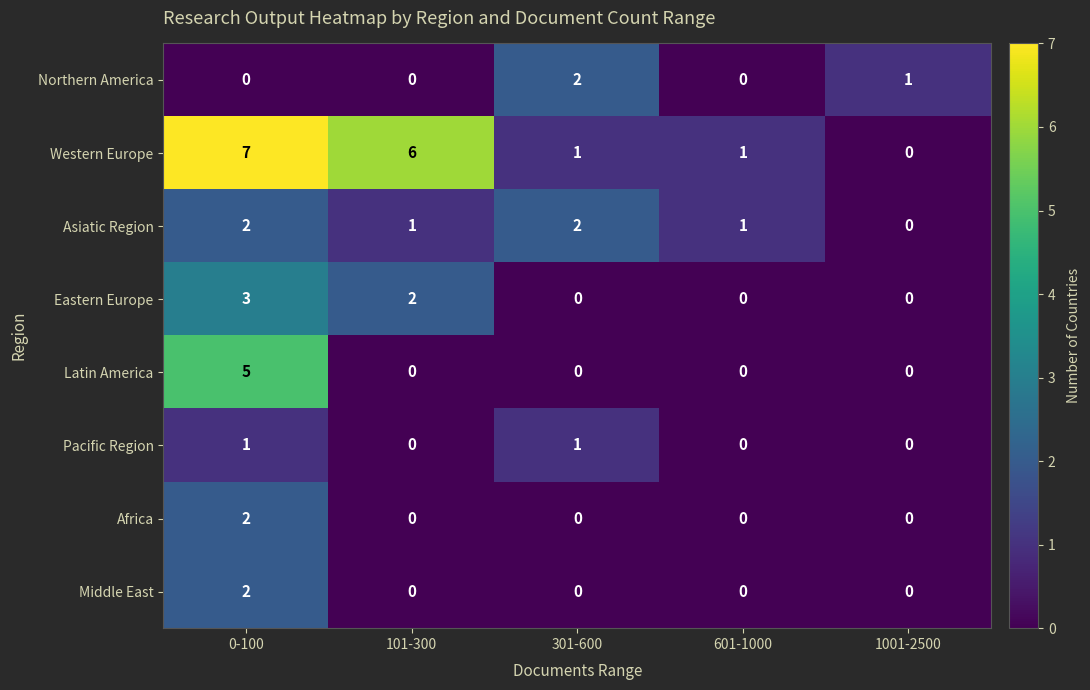

Is it true that Latin America equals 2 at 101-300?

False